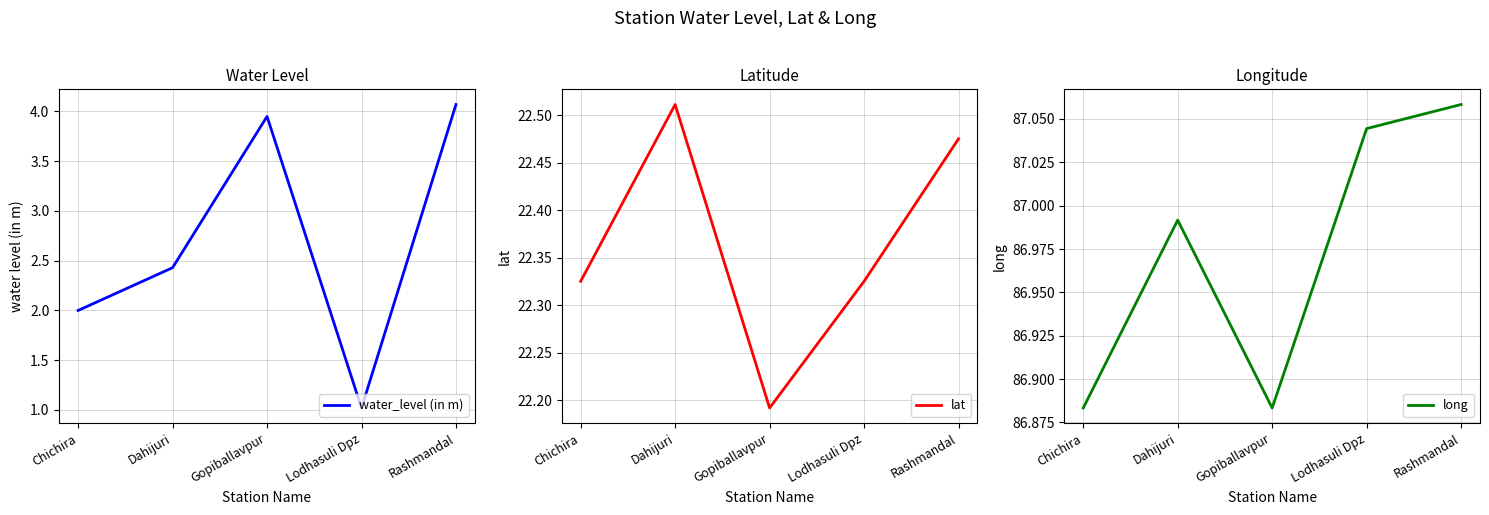

What are all the series names shown in the legend?

water_level (in m), lat, long